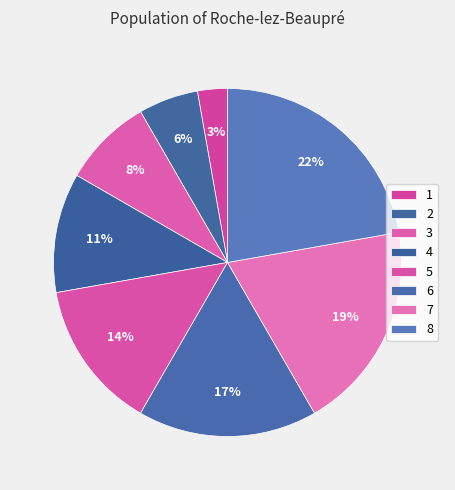

True or false: 5 accounts for 14% of the total.

True